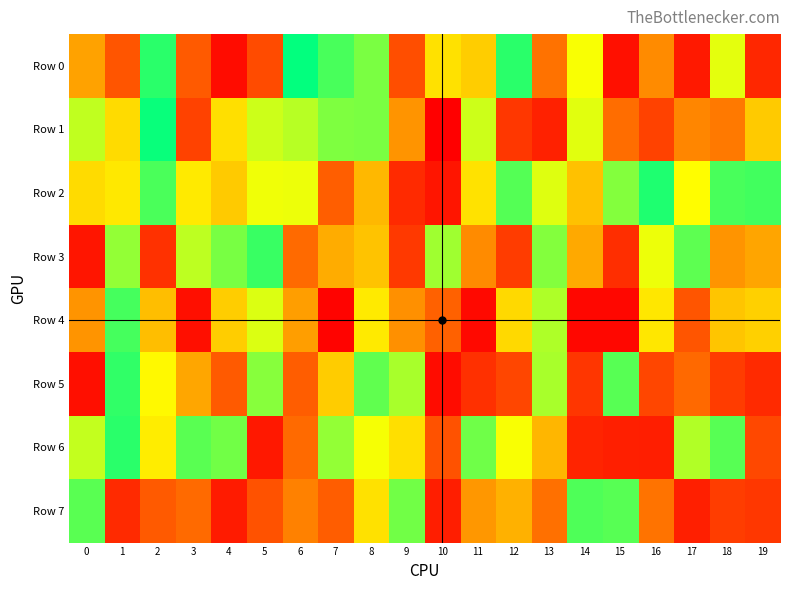

At which category does the chart reach its peak across all series?

6